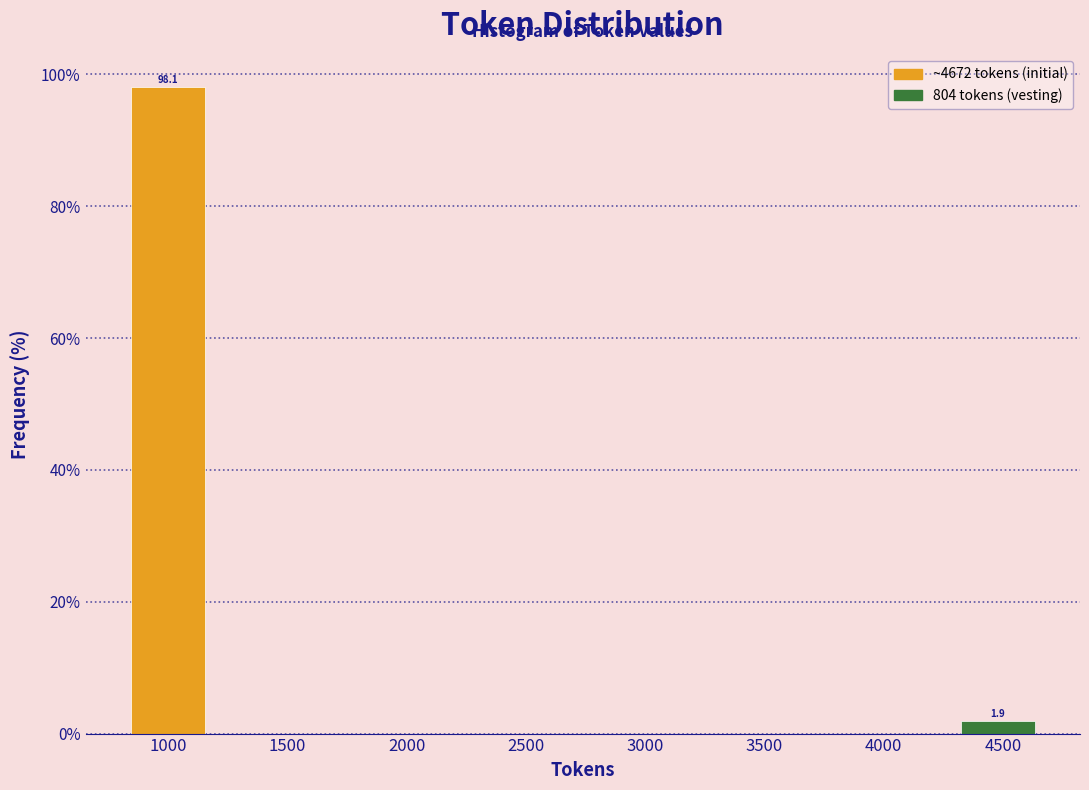

Which range on the x-axis has the tallest bar?

800 to 1200